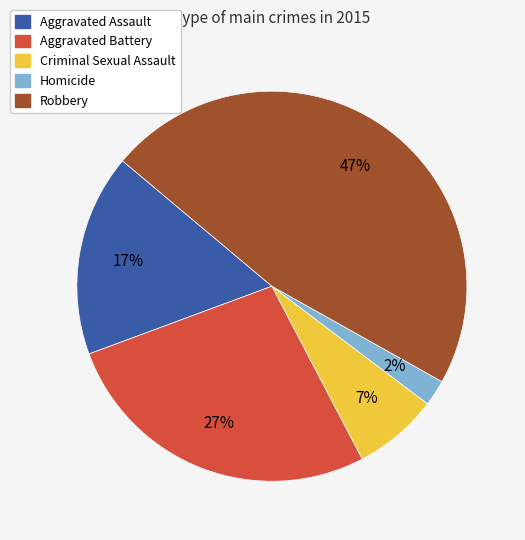

True or false: Homicide accounts for 9% of the total.

False